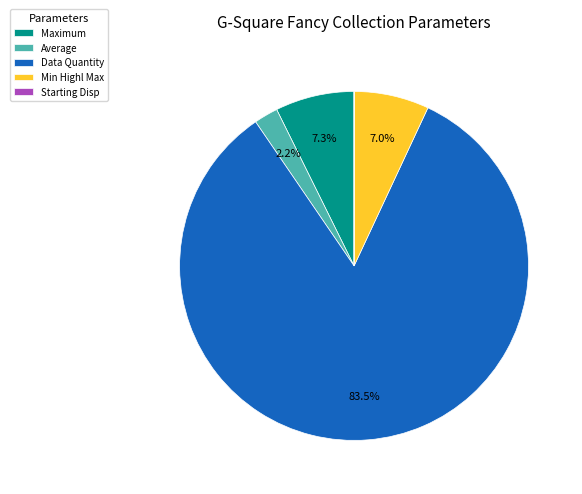

Which slice is the largest?

Data Quantity